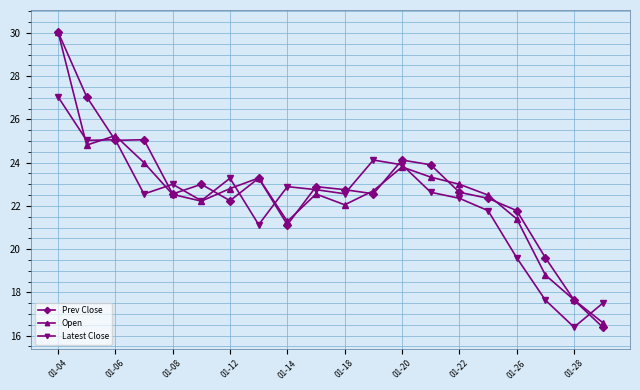

What is the difference between the maximum and minimum values in the Prev Close series?

13.7